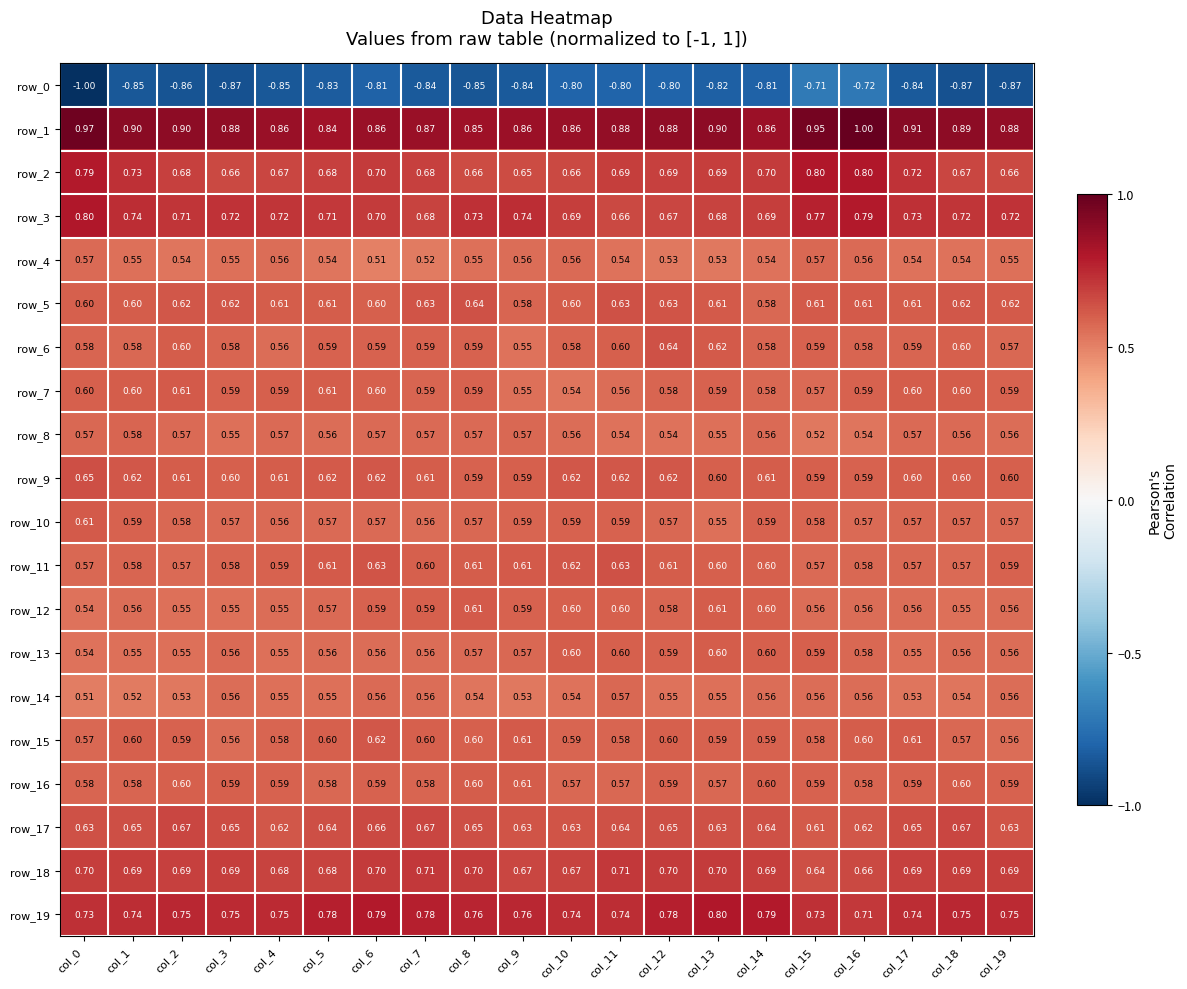

What is the approximate value of row_12 at col_14?

0.6